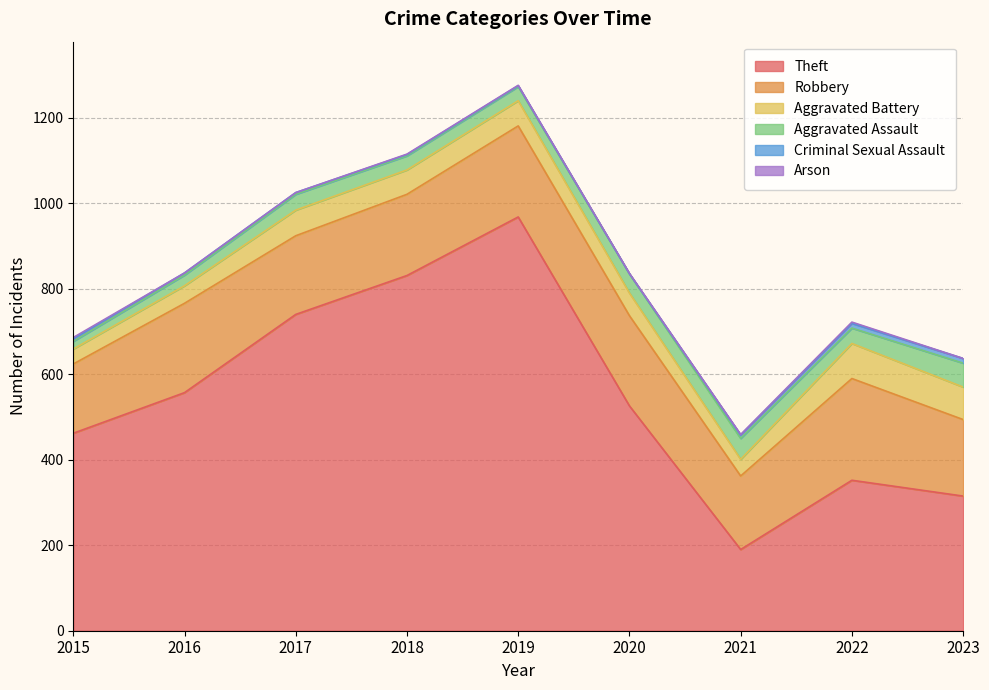

List the series in order of their peak value, lowest first.

Arson, Criminal Sexual Assault, Aggravated Assault, Aggravated Battery, Robbery, Theft